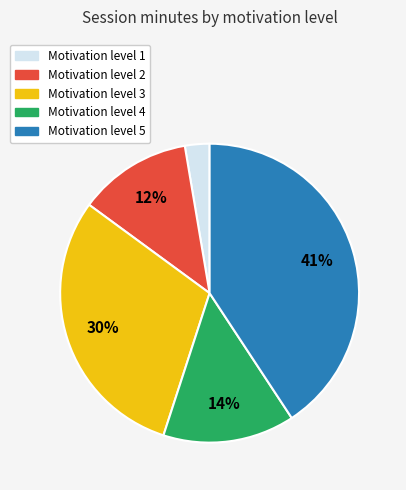

To the nearest percent, what percentage of the pie is Motivation level 4?

14%